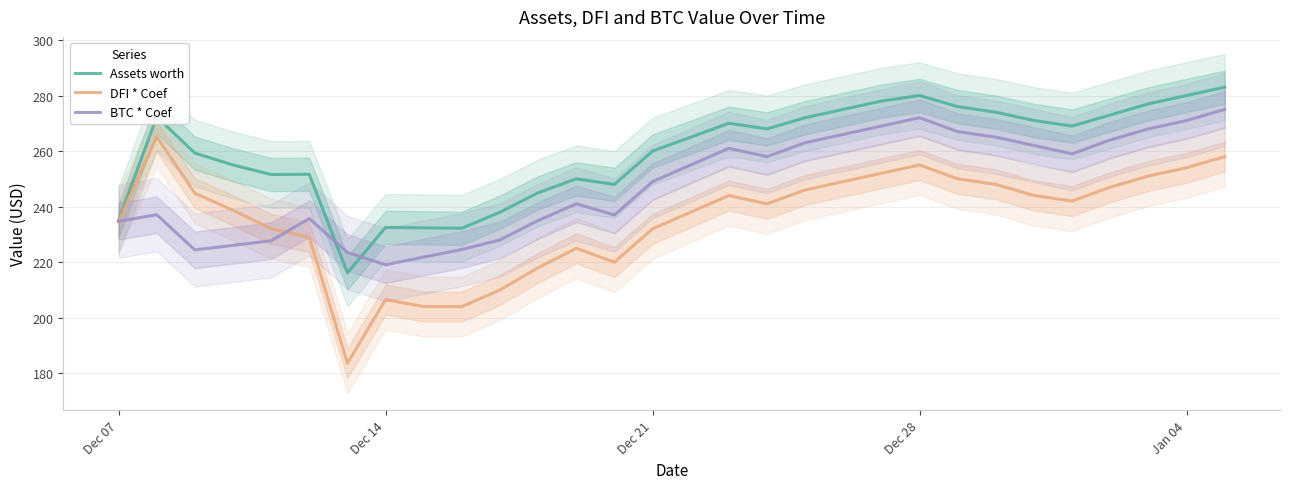

Is it true that Assets worth equals 419.7 at Dec 07?

False